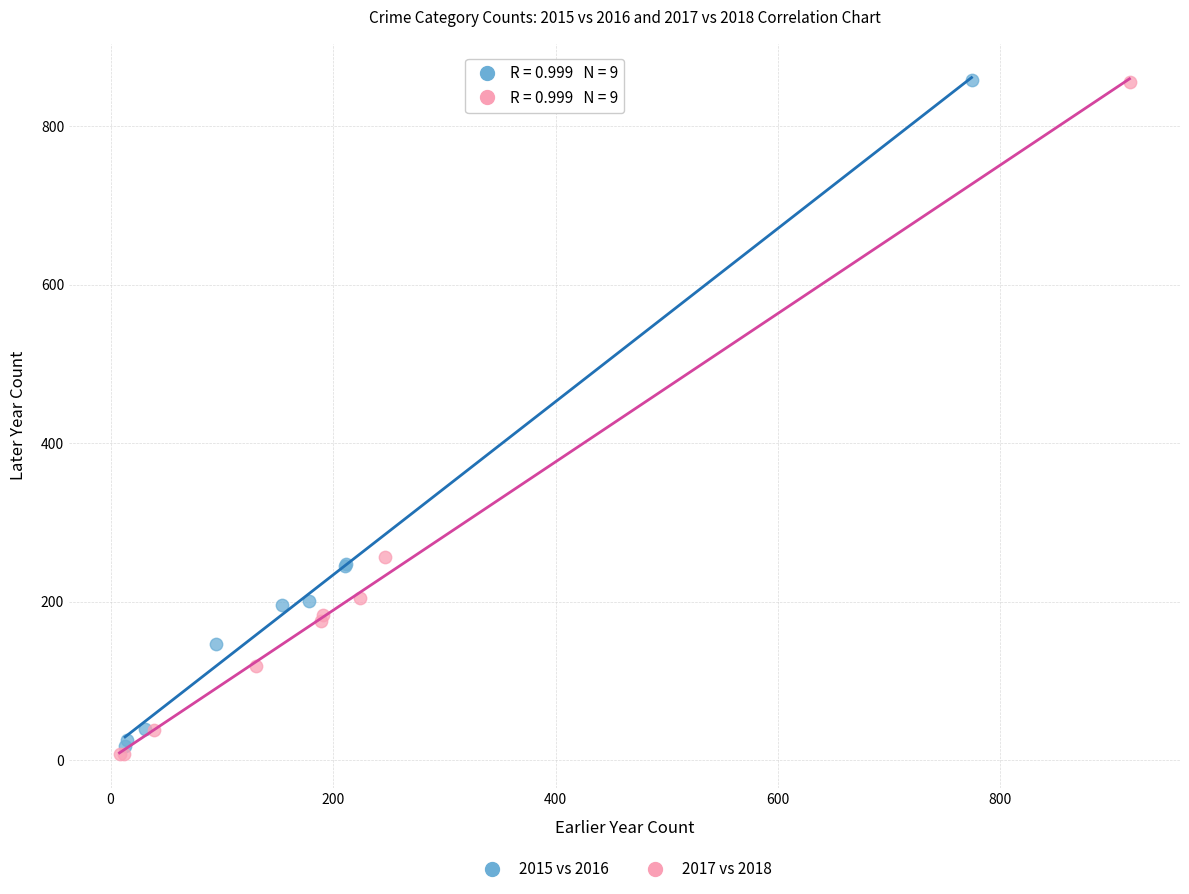

Which series contains the lowest Y value?

2017 vs 2018